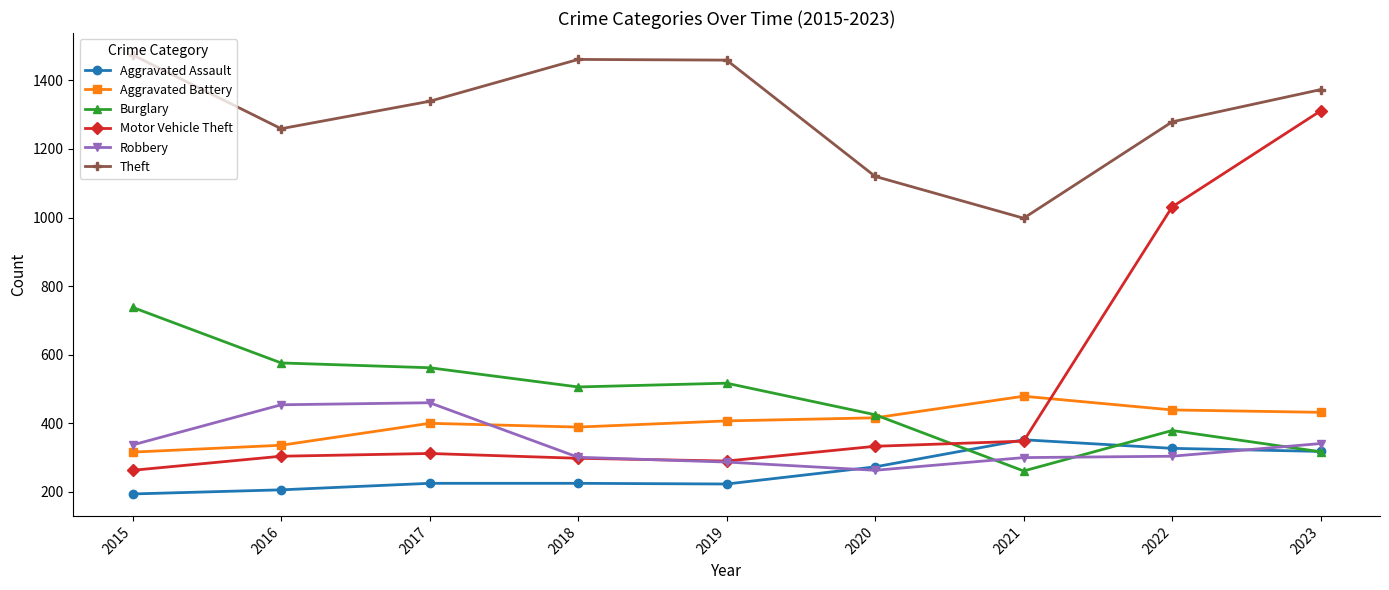

Which series has the largest total across all categories?

Theft